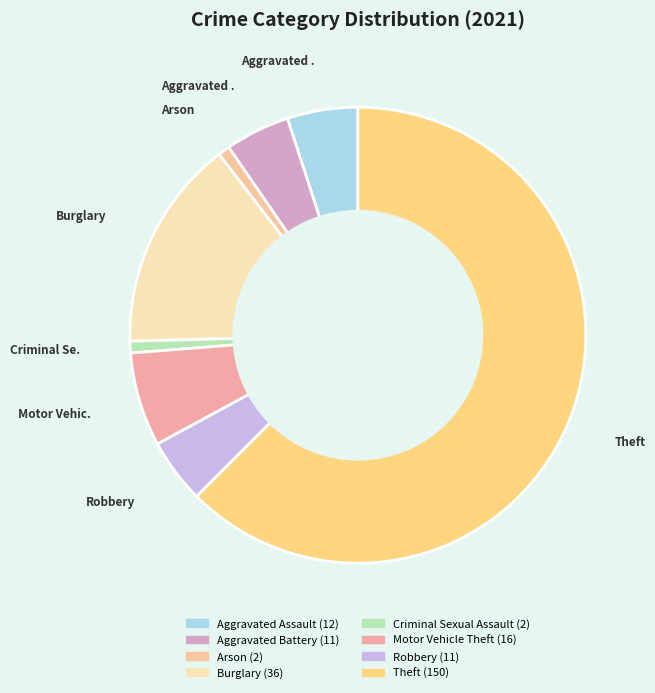

Which category has the smallest portion of the pie?

Arson